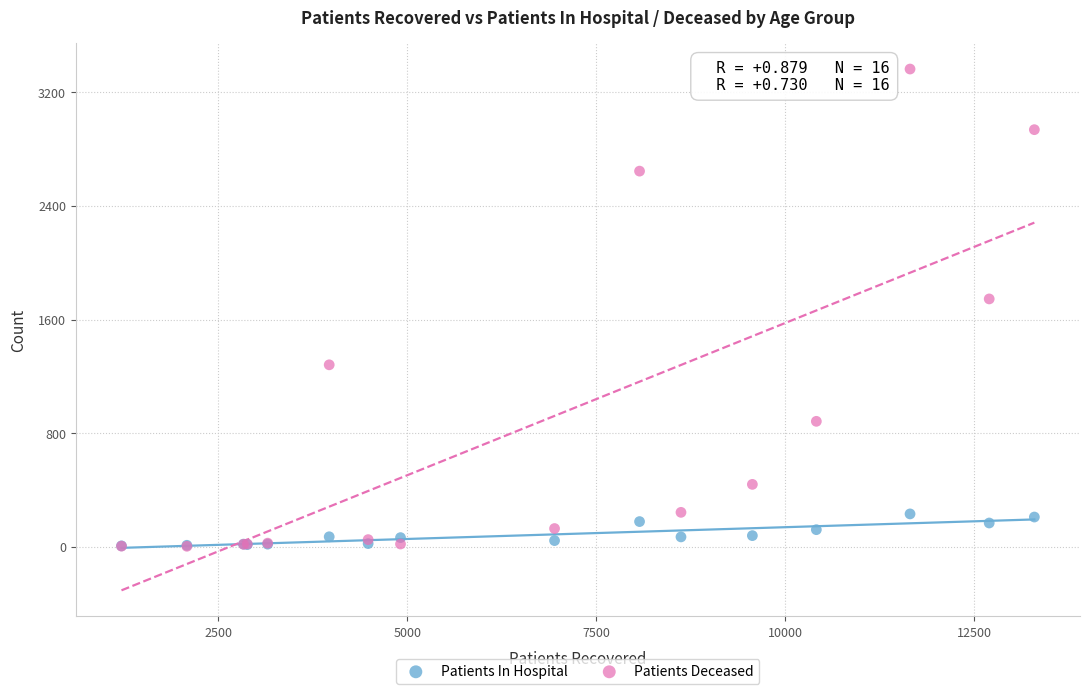

Across all series, what Y value is closest to 1683?

1745